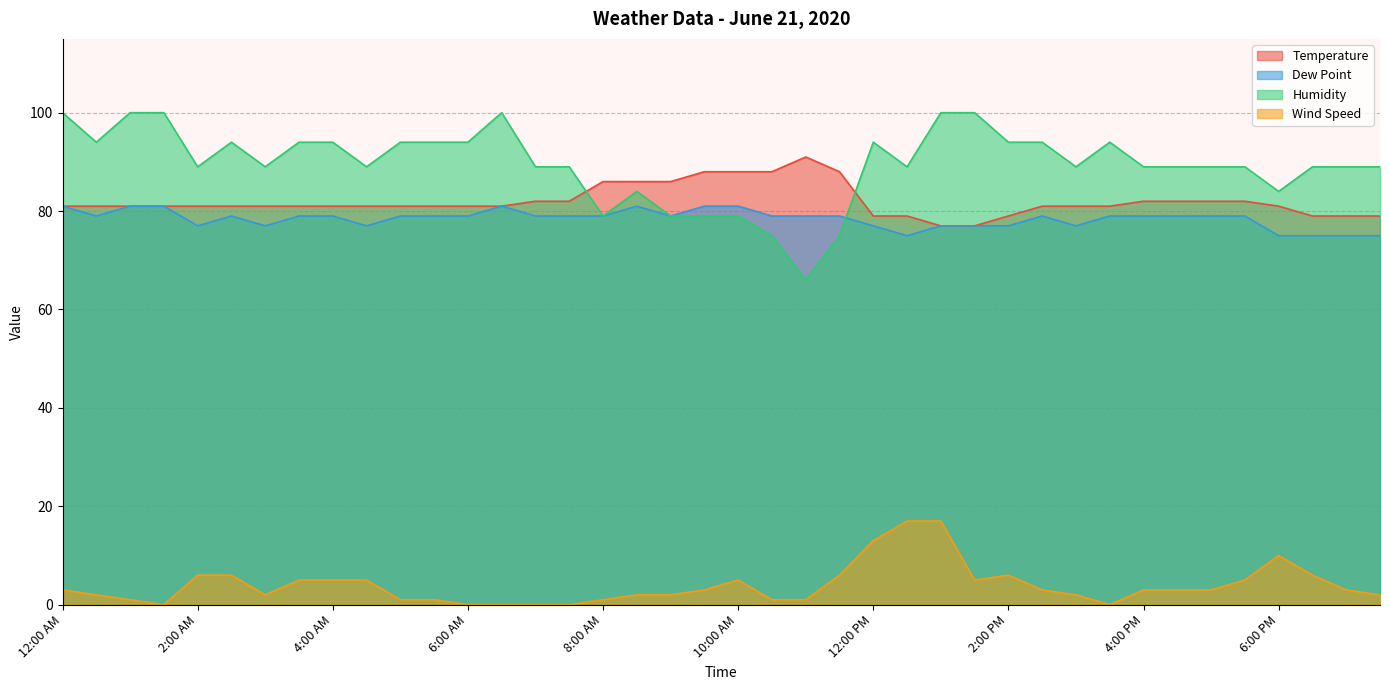

What position from the left is 12:30 PM?

26